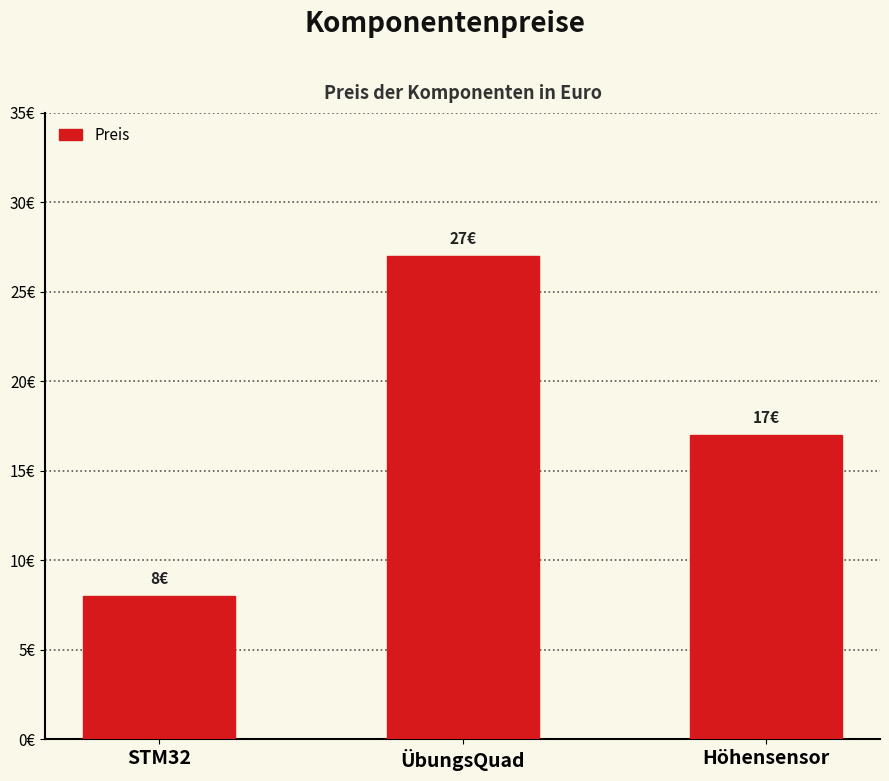

What is the difference between the values at STM32 and ÜbungsQuad?

19